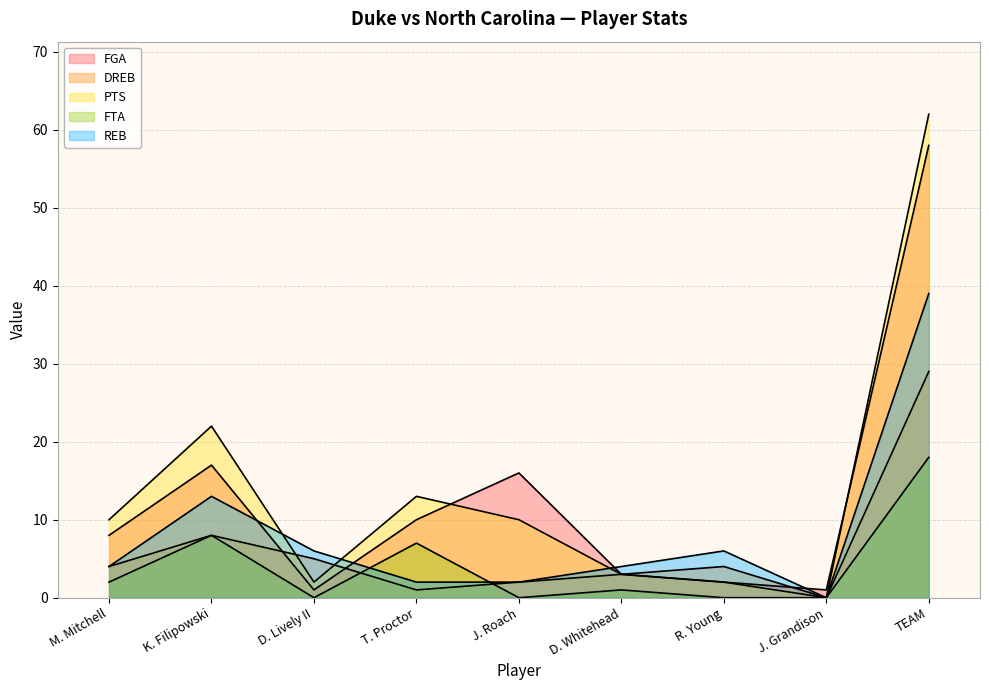

List the series in order of their peak value, highest first.

PTS, FGA, REB, DREB, FTA